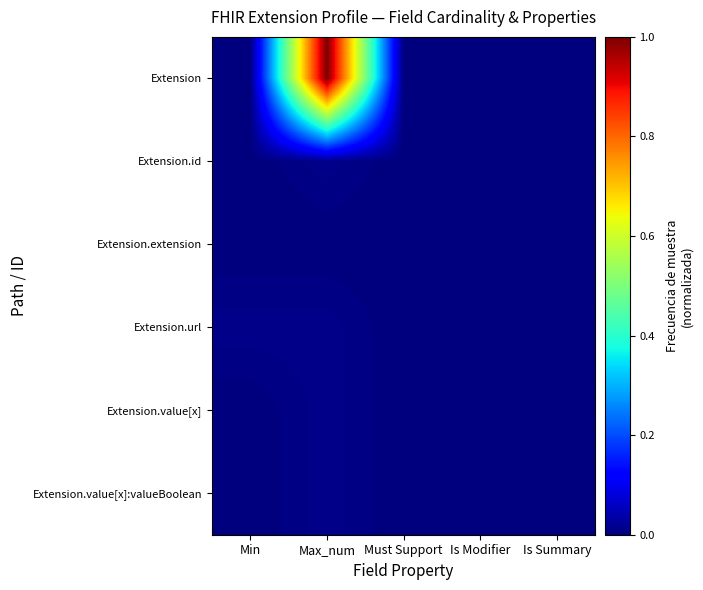

How many data points does each series have?

5